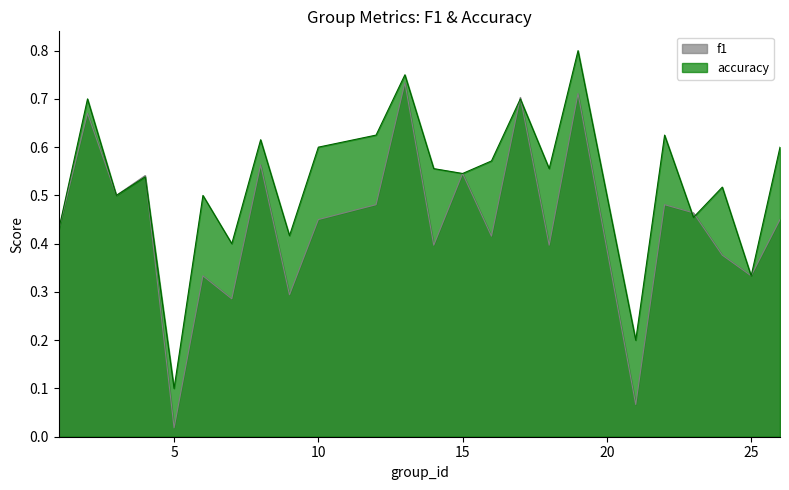

Which series changed the most between 2 and 25?

accuracy